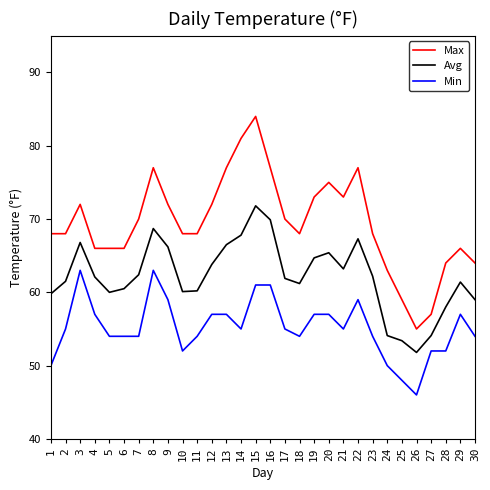

What value does the Max series have at 11?

68.0